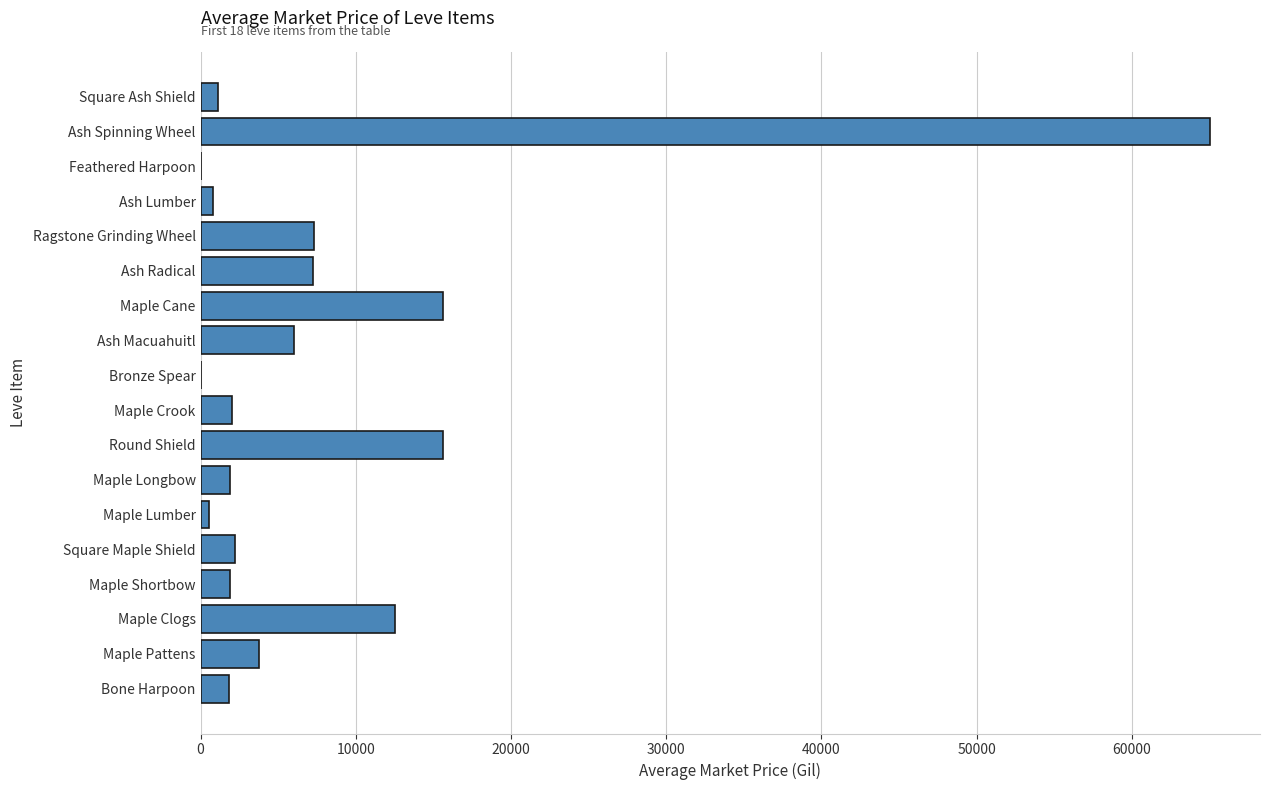

Which category has the highest value across all series?

Ash Spinning Wheel